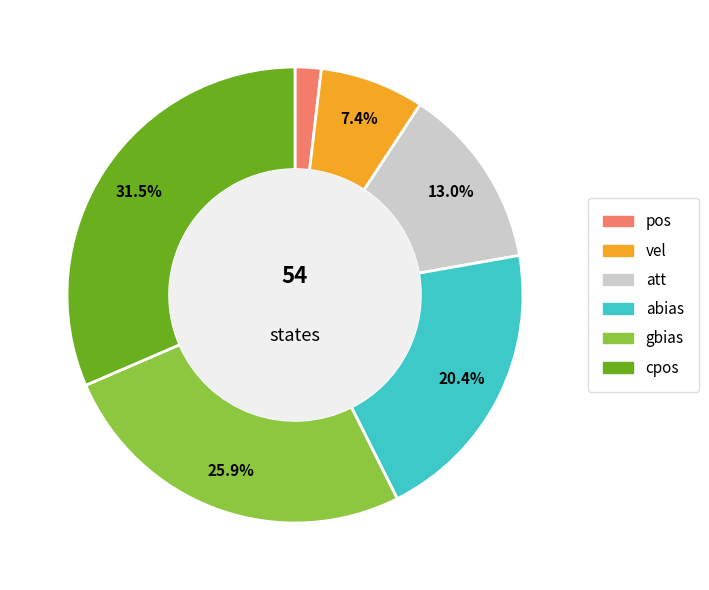

Is the sum of gbias and pos greater than half?

No